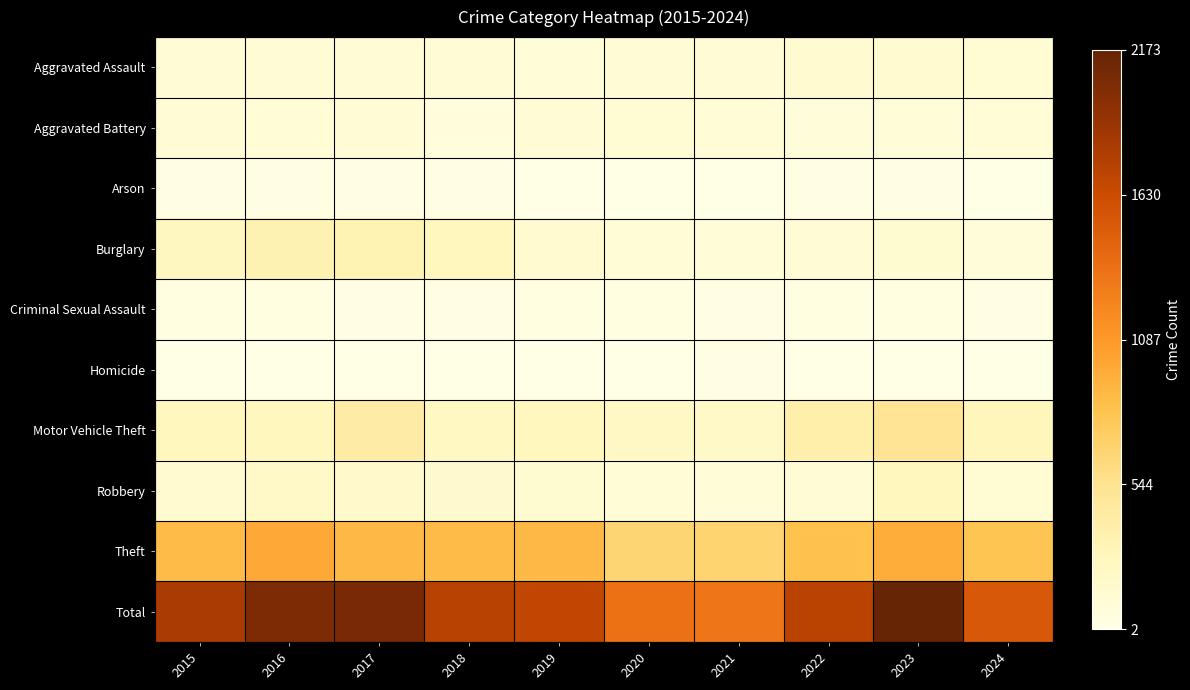

Which series has the largest total across all categories?

Total